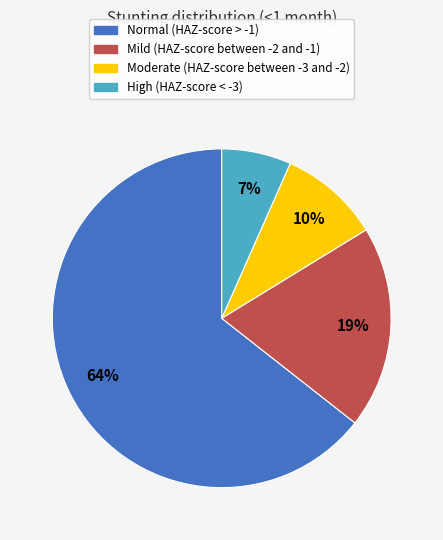

How many slices are in this pie chart?

4